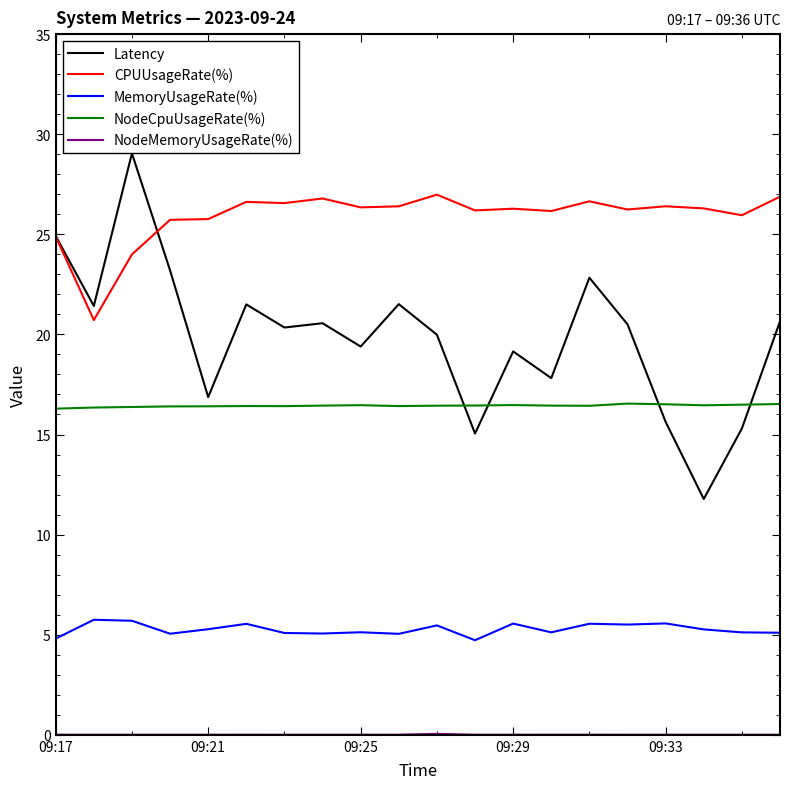

Which series has the largest total across all categories?

CPUUsageRate(%)